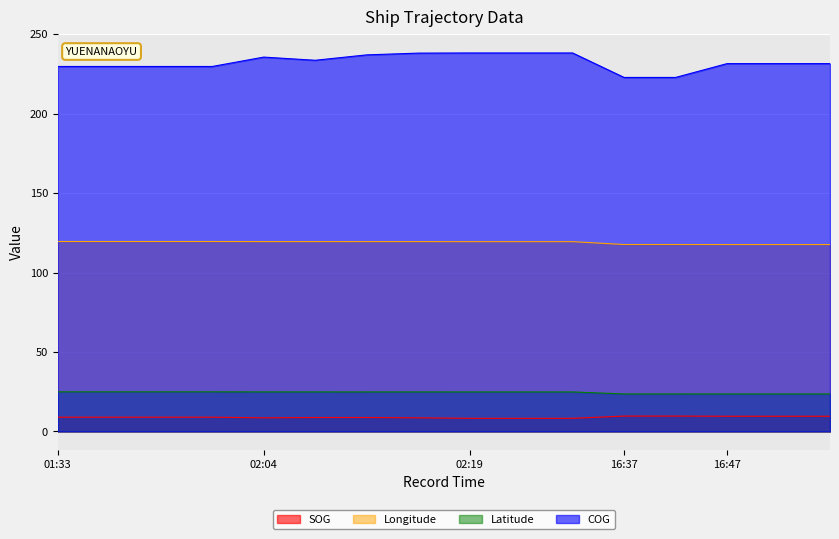

Count the number of categories in the chart.

16